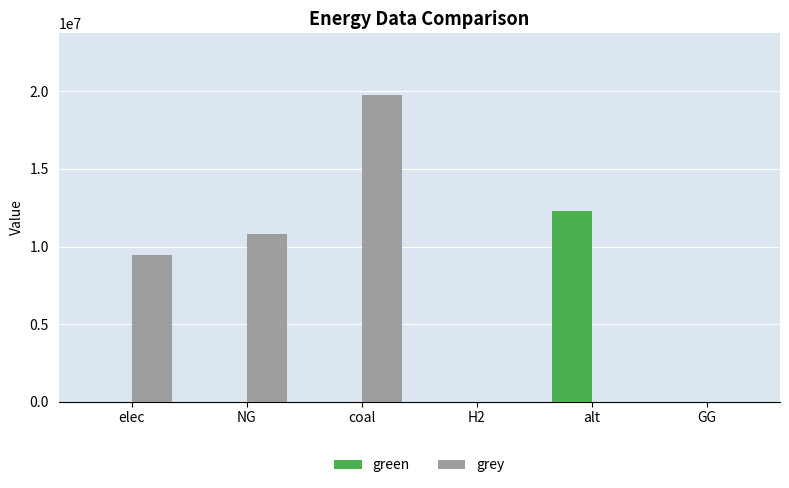

What is the highest value of the grey series?

19780474.1